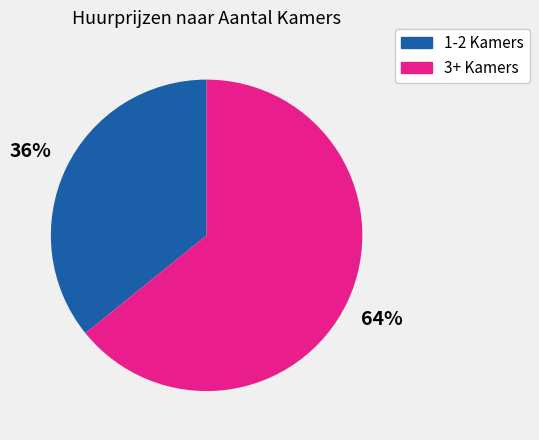

To the nearest percent, what is the difference between the largest and smallest slice percentages?

28%